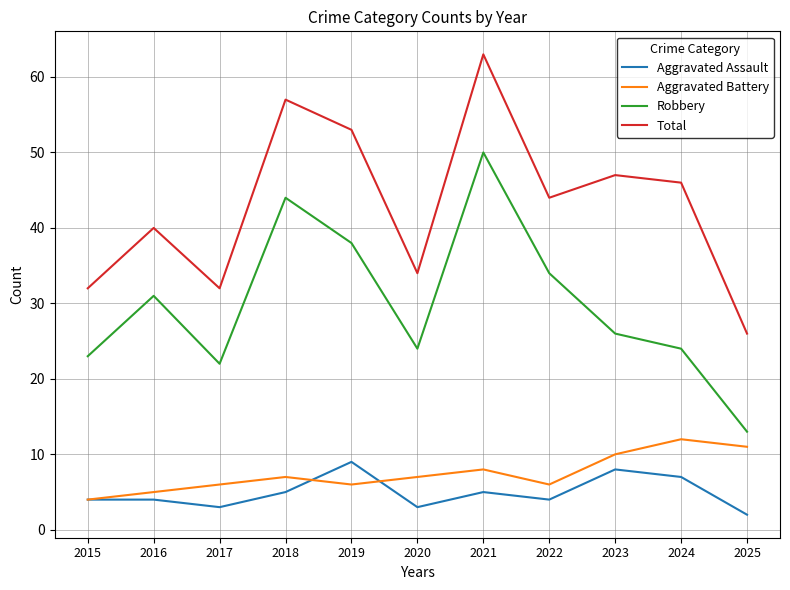

What is the difference between the Robbery values at 2015 and 2022?

11